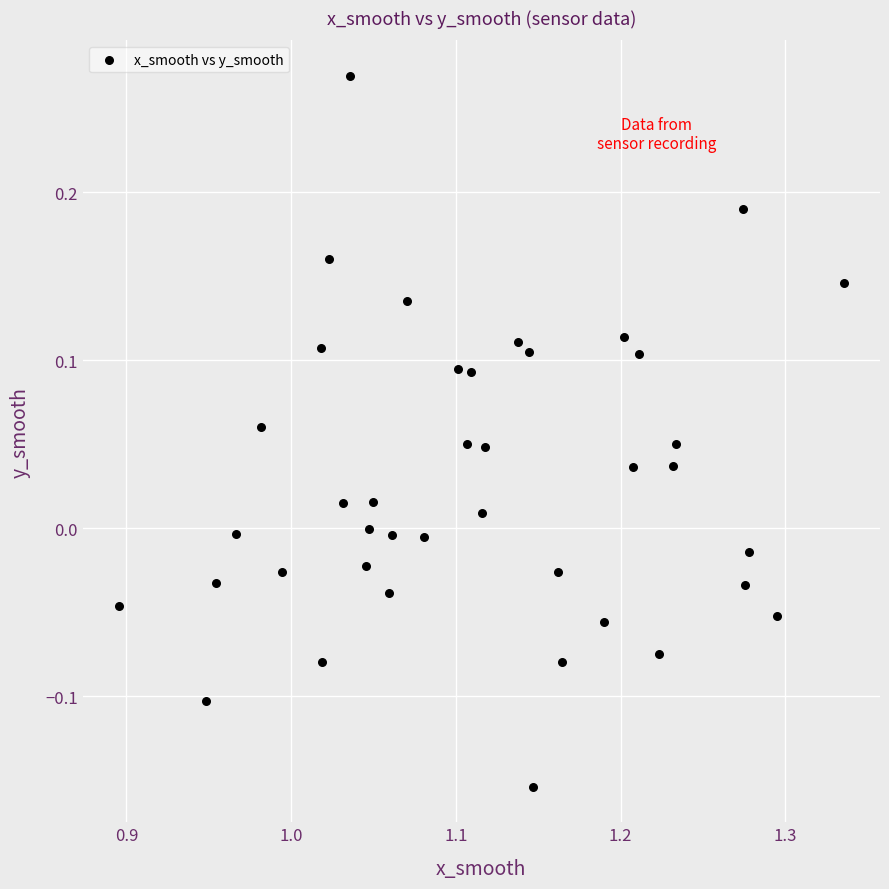

What is the range of X values (max minus min)?

0.4